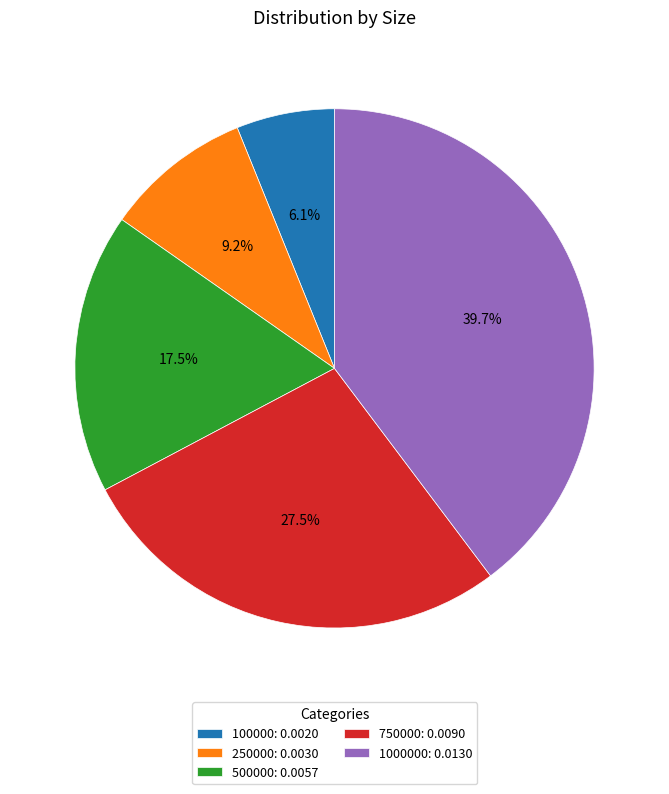

How much of the chart is everything except 500000: 0.0057?

82.5%